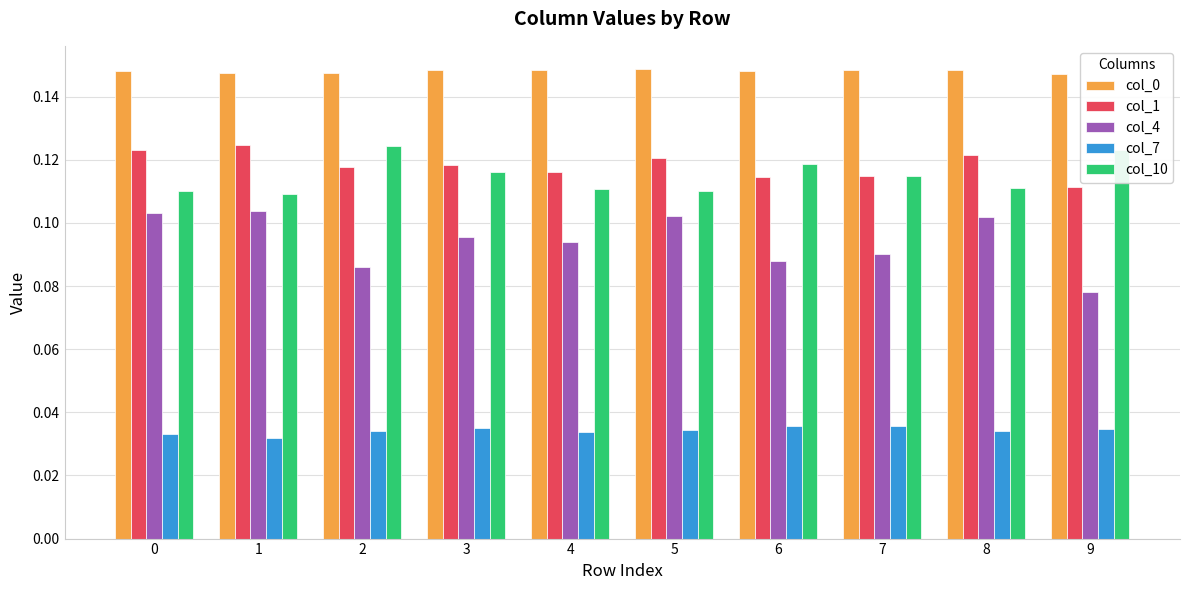

Is the value of col_4 at 1 greater than the value of col_10 at 4?

No